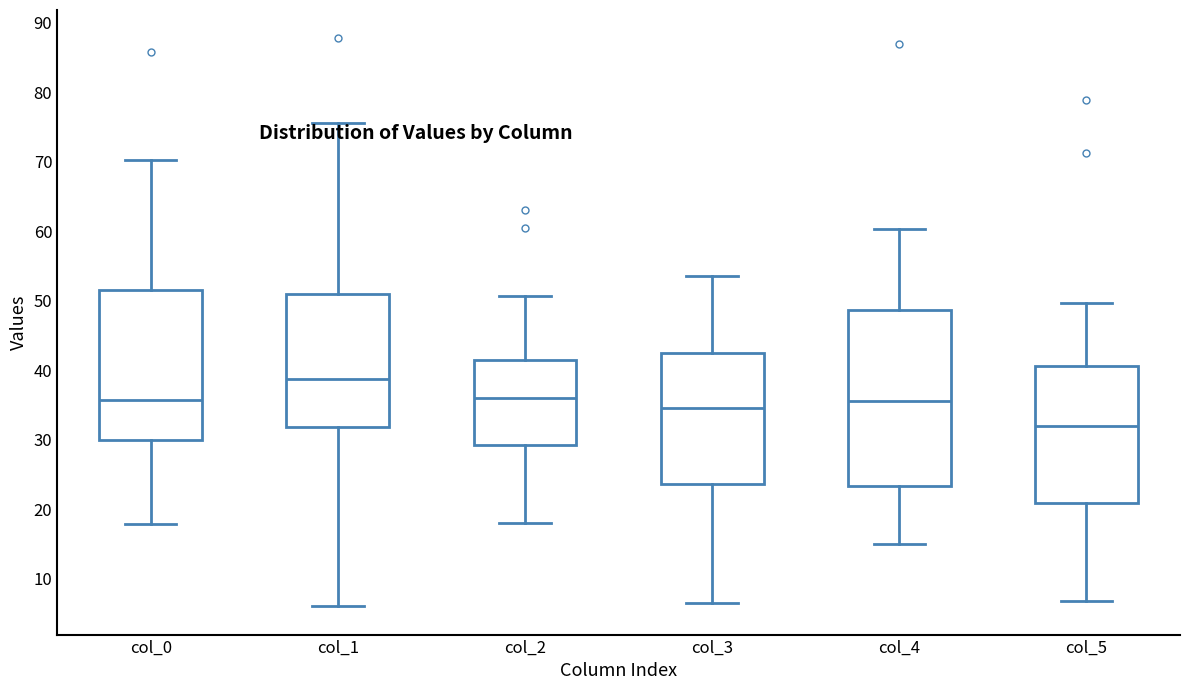

Where is the lower edge of the box for col_4 on the y-axis? The values are not printed on the chart, so give them approximately, as read against the axis.

23